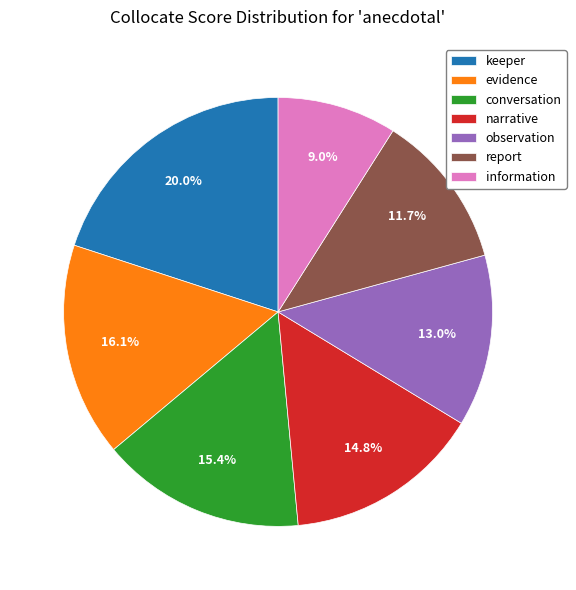

Approximately how many times larger is the value at evidence compared to conversation?

1.0